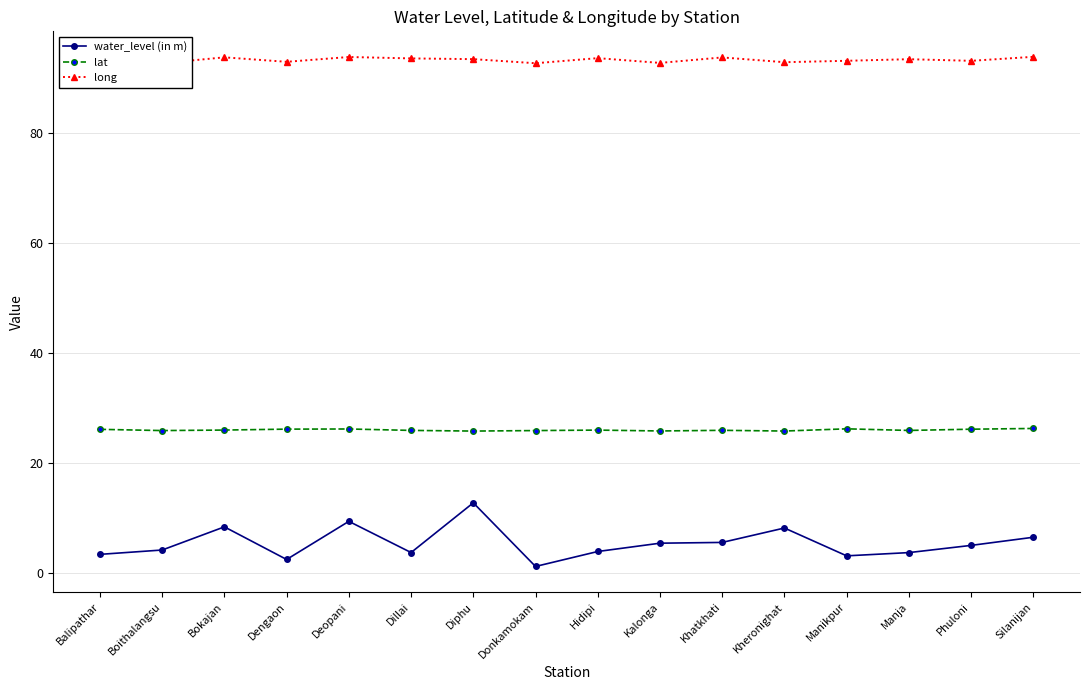

How many data points in water_level (in m) are above 5?

8